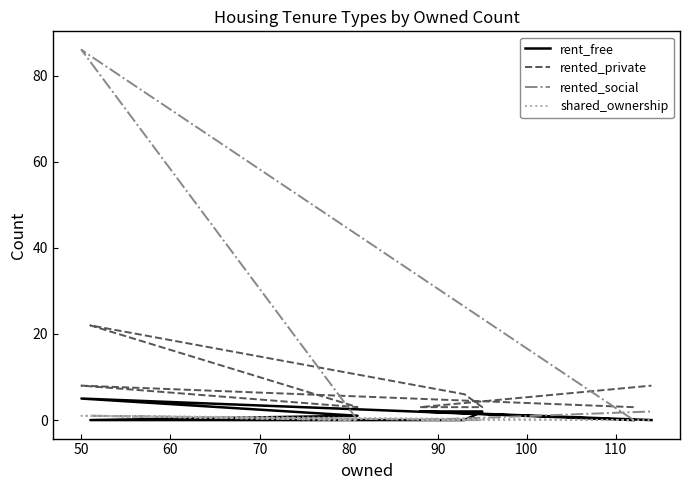

How many interior local valleys does the shared_ownership series have?

1